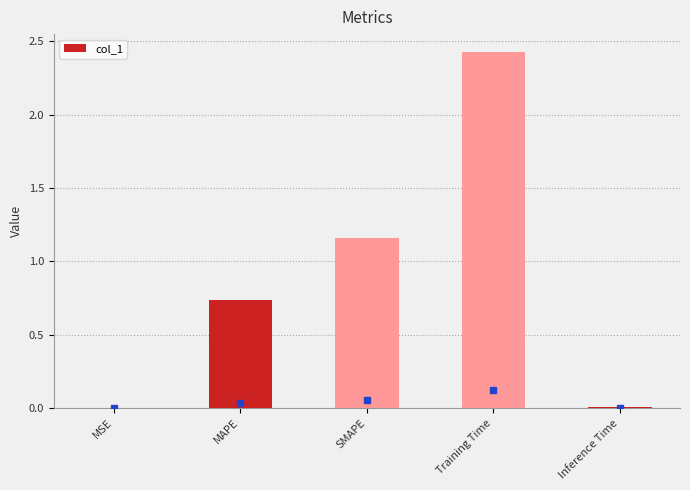

Where is the data nearest to the value 1?

SMAPE